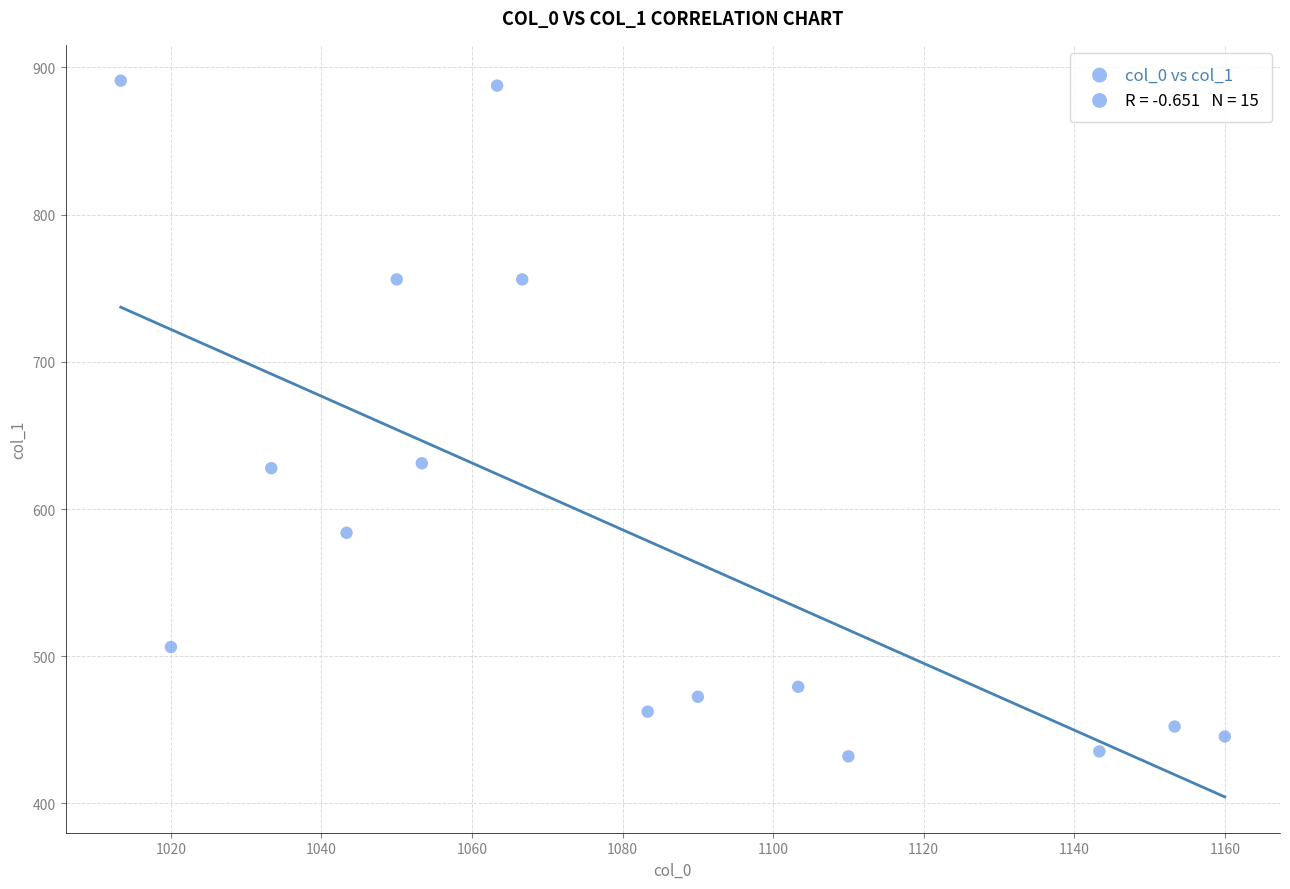

What is the range of Y values (max minus min)?

459.0